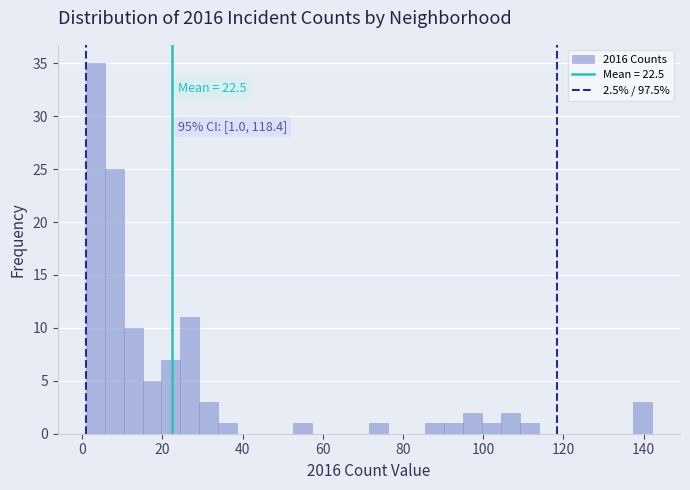

Around what value on the x-axis is the tallest bar? Give the approximate position of its centre, as read against the axis.

4